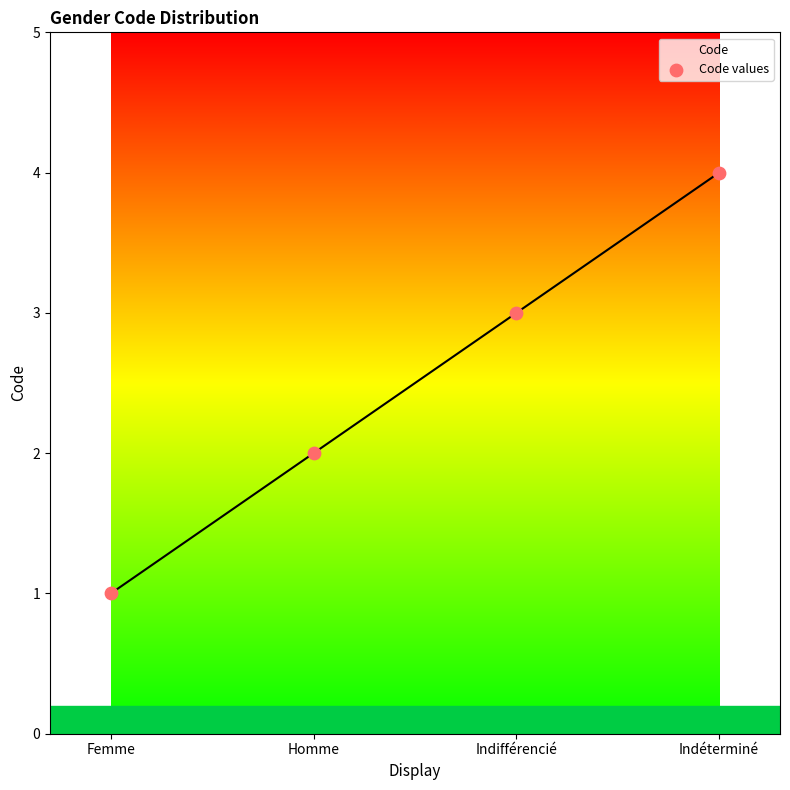

Count the number of points in this scatter plot.

4